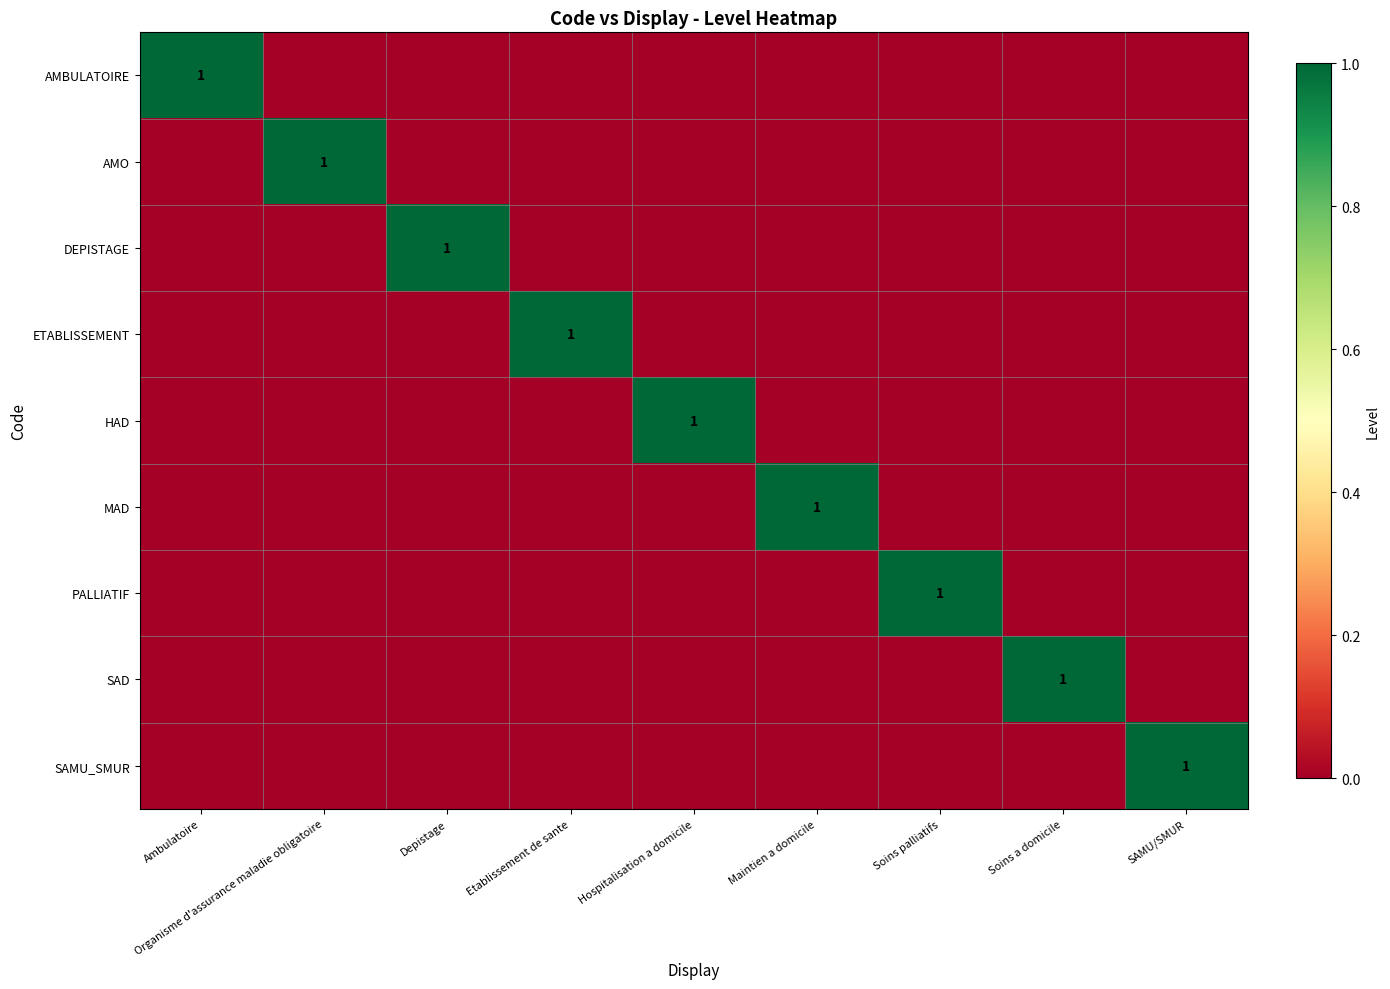

List the labels in order of HAD value, largest first.

Hospitalisation a domicile, Ambulatoire, Organisme d'assurance maladie obligatoire, Depistage, Etablissement de sante, Maintien a domicile, Soins palliatifs, Soins a domicile, SAMU/SMUR